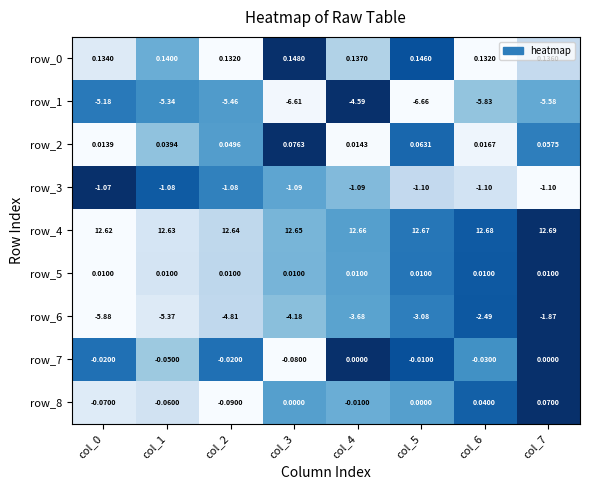

Is the value of row_7 at col_3 greater than the value of row_8 at col_0?

No